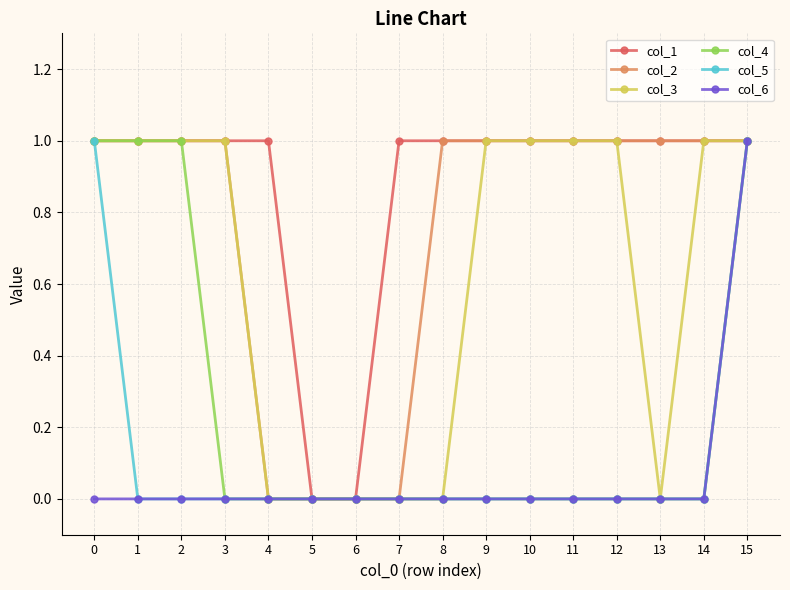

Does the chart display data point markers on the line(s)?

Yes